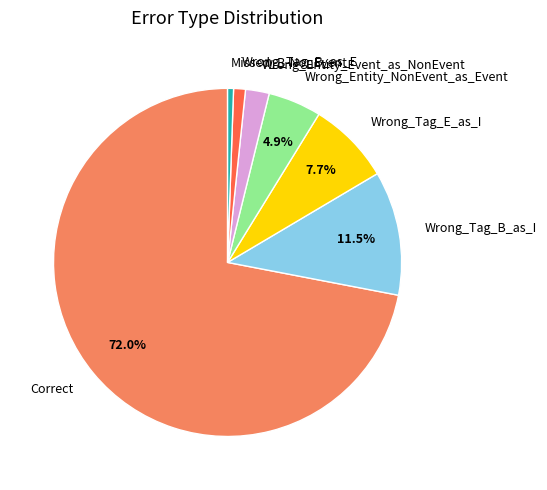

Rank the categories by value from lowest to highest.

Missed_B-NonEvent, Wrong_Tag_B_as_E, Wrong_Entity_Event_as_NonEvent, Wrong_Entity_NonEvent_as_Event, Wrong_Tag_E_as_I, Wrong_Tag_B_as_I, Correct